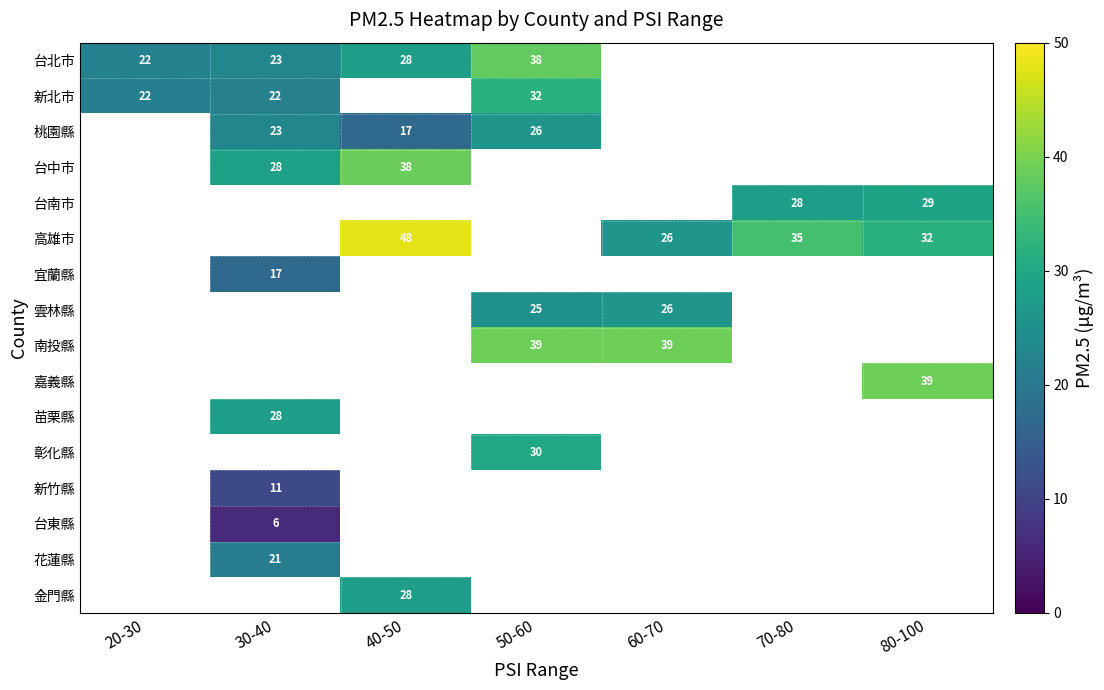

True or false: 新北市 has a value of 22 at 30-40.

True